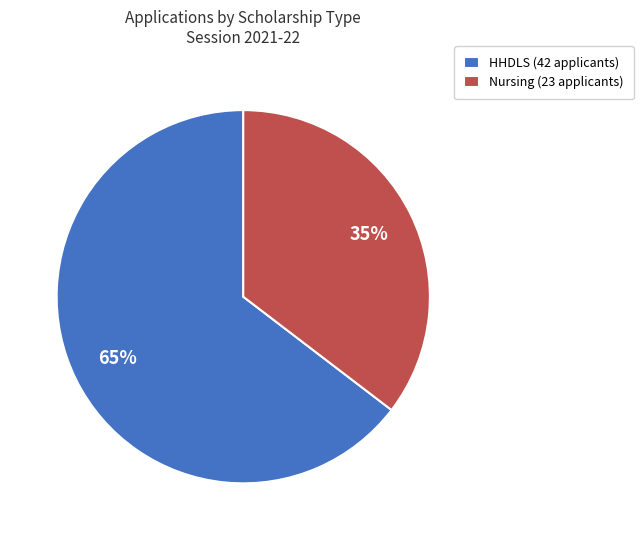

Is there any slice that represents more than half of the pie?

Yes